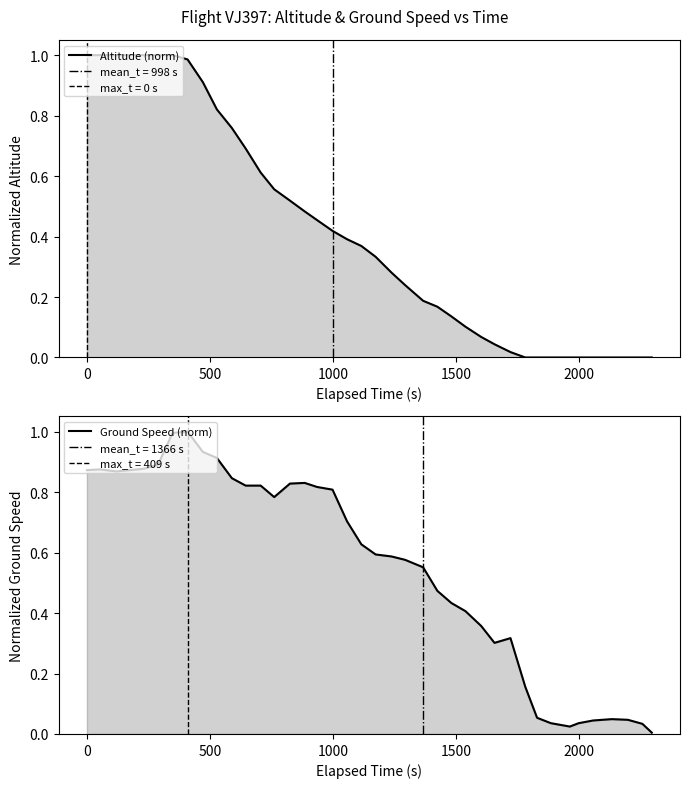

Which series ends up on top after the final intersection of altitude and ground_speed?

ground_speed